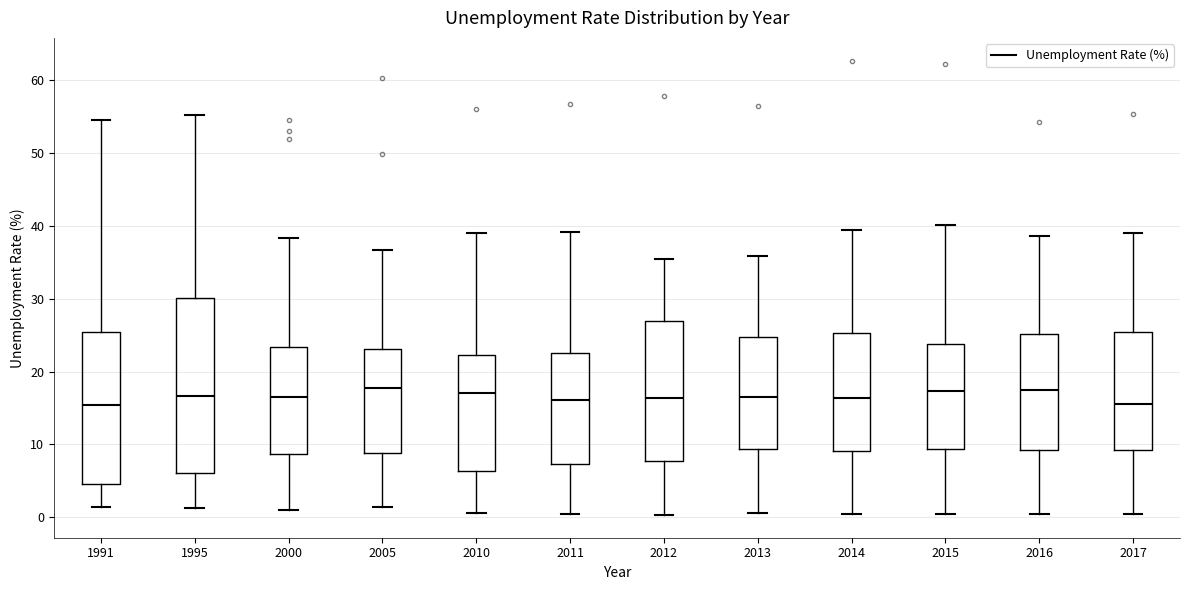

Reading left to right, read every box against the y-axis: the position of its median line, the range the box covers, and the ends of its whiskers. The values are not printed on the chart, so give them approximately, as read against the axis.

1991: median 15, box 5 to 25, whiskers 1 to 55
1995: median 17, box 6 to 30, whiskers 1 to 55
2000: median 16, box 9 to 23, whiskers 1 to 38
2005: median 18, box 9 to 23, whiskers 1 to 37
2010: median 17, box 6 to 22, whiskers 1 to 39
2011: median 16, box 7 to 23, whiskers 0 to 39
2012: median 16, box 8 to 27, whiskers 0 to 35
2013: median 17, box 9 to 25, whiskers 1 to 36
2014: median 16, box 9 to 25, whiskers 0 to 39
2015: median 17, box 9 to 24, whiskers 0 to 40
2016: median 17, box 9 to 25, whiskers 0 to 39
2017: median 16, box 9 to 25, whiskers 0 to 39